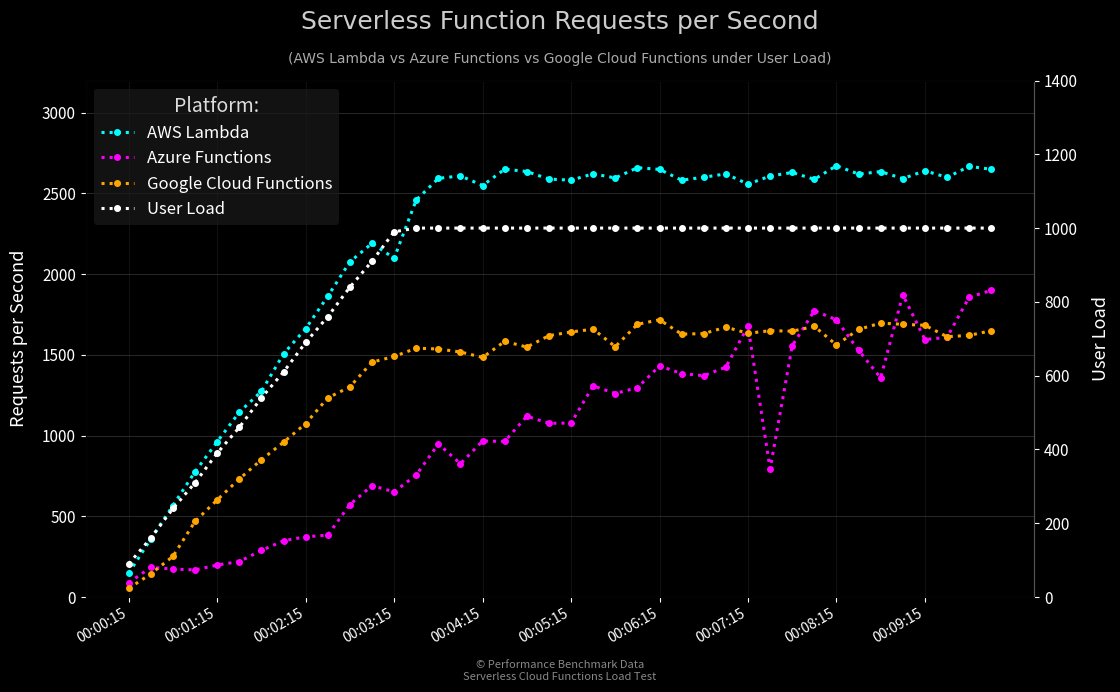

Reading left to right, transcribe all the data shown in this chart.

AWS Lambda: 148.3	359.9	566.7	776.4	961.9	1145.5	1274.3	1506.7	1662.7	1863.3	2076.7	2191.1	2099.2	2459.5	2593.6	2609.2	2549.4	2650.8	2636.0	2589.3	2582.5	2621.8	2596.3	2659.9	2649.2	2582.6	2600.6	2621.6	2557.7	2608.3	2630.1	2587.7	2672.2	2620.0	2635.5	2592.3	2640.5	2599.9	2667.9	2650.0
Azure Functions: 88.3	183.9	173.1	168.1	198.1	219.9	288.7	348.7	373.1	383.7	573.1	690.0	651.6	756.0	948.5	826.1	966.4	964.5	1120.3	1076.3	1077.8	1308.3	1260.9	1296.9	1431.6	1384.3	1371.4	1424.1	1678.9	794.1	1556.5	1774.4	1717.5	1528.3	1357.9	1872.9	1595.1	1608.8	1857.3	1900.0
Google Cloud Functions: 53.8	143.6	252.3	468.9	601.9	731.7	850.9	959.1	1074.7	1233.6	1302.2	1455.1	1490.1	1541.6	1536.5	1518.1	1484.1	1584.0	1548.5	1619.3	1642.1	1659.4	1551.0	1689.6	1717.6	1628.6	1632.1	1672.0	1633.7	1650.0	1647.0	1676.8	1561.7	1658.2	1697.1	1689.3	1683.6	1612.8	1621.0	1650.0
User Load: 90.0	160.0	240.0	310.0	390.0	460.0	540.0	610.0	690.0	760.0	840.0	910.0	990.0	1000.0	1000.0	1000.0	1000.0	1000.0	1000.0	1000.0	1000.0	1000.0	1000.0	1000.0	1000.0	1000.0	1000.0	1000.0	1000.0	1000.0	1000.0	1000.0	1000.0	1000.0	1000.0	1000.0	1000.0	1000.0	1000.0	1000.0